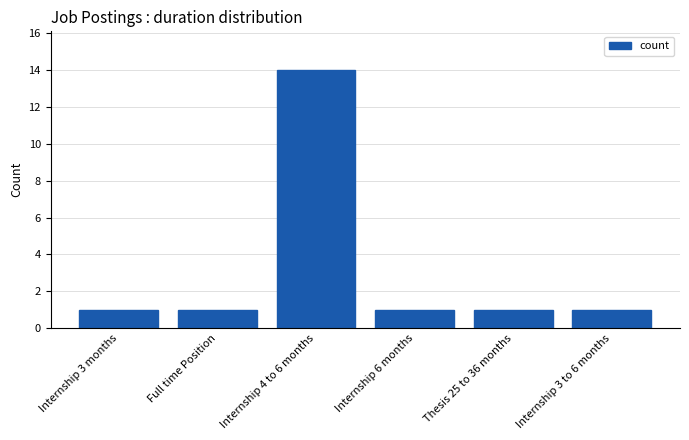

Reading left to right, list all the values displayed in this chart.

Internship 3 months=1	Full time Position=1	Internship 4 to 6 months=14	Internship 6 months=1	Thesis 25 to 36 months=1	Internship 3 to 6 months=1